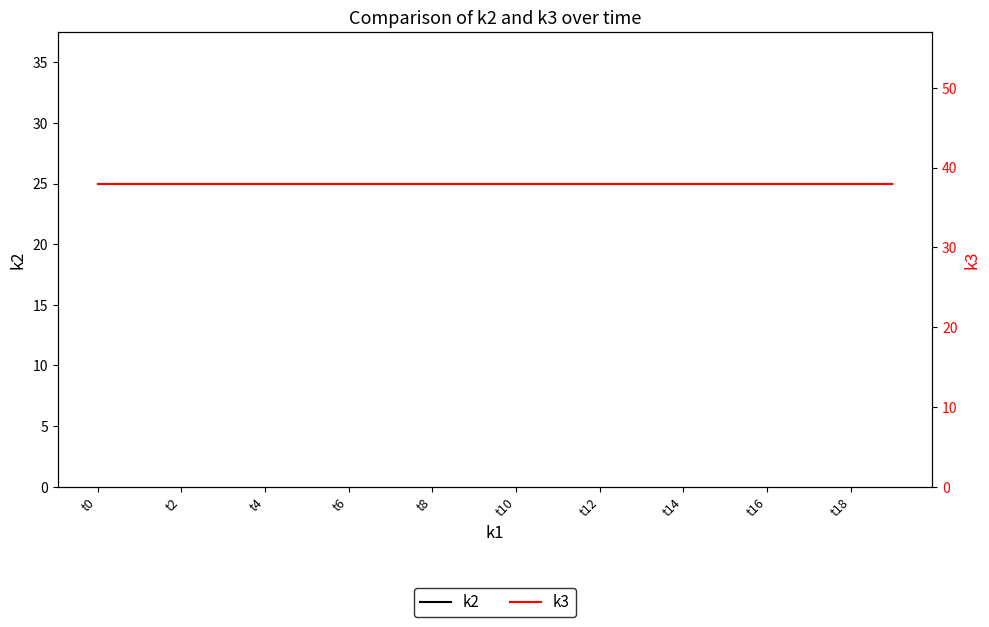

The k3 series shows 38 at t12. True or false?

True